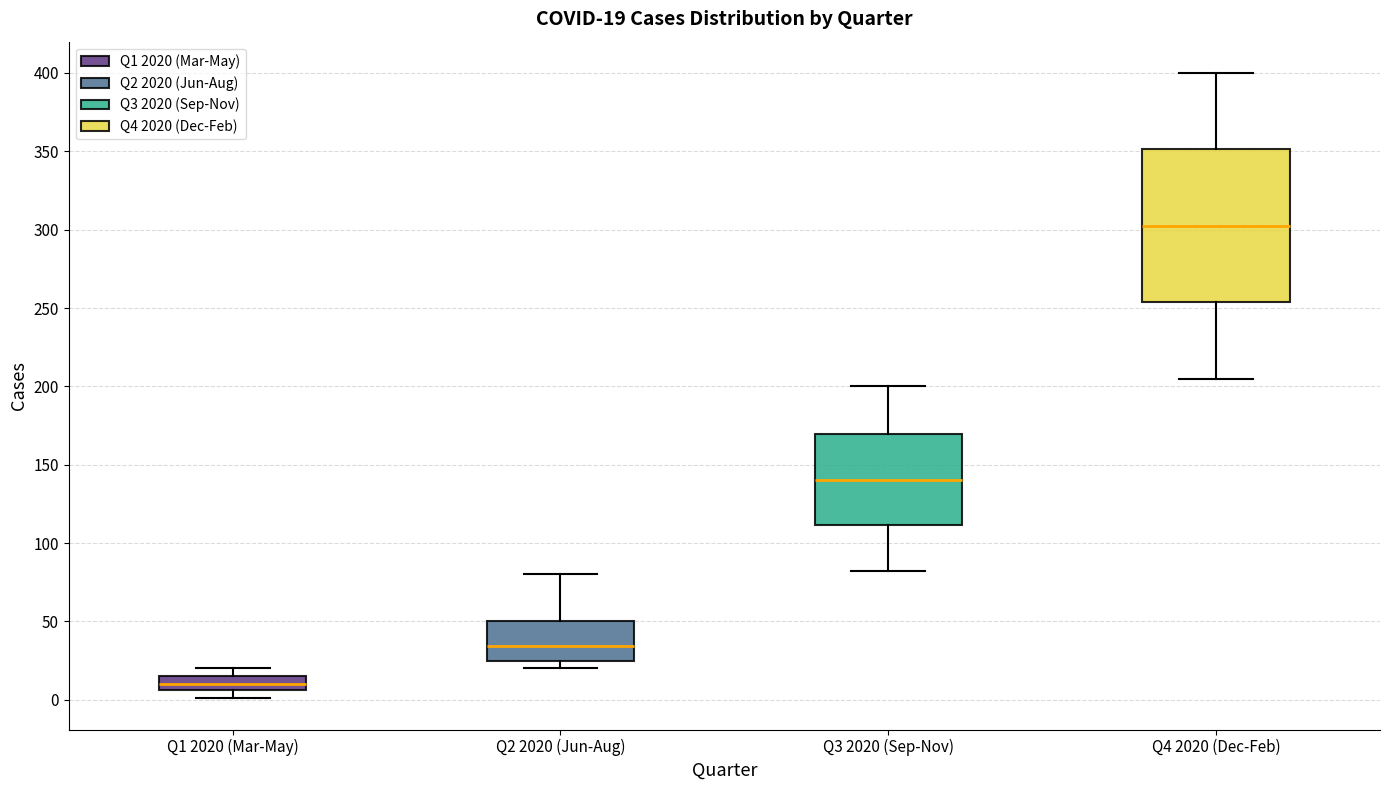

Which box has the highest median line?

Q4 2020 (Dec-Feb)